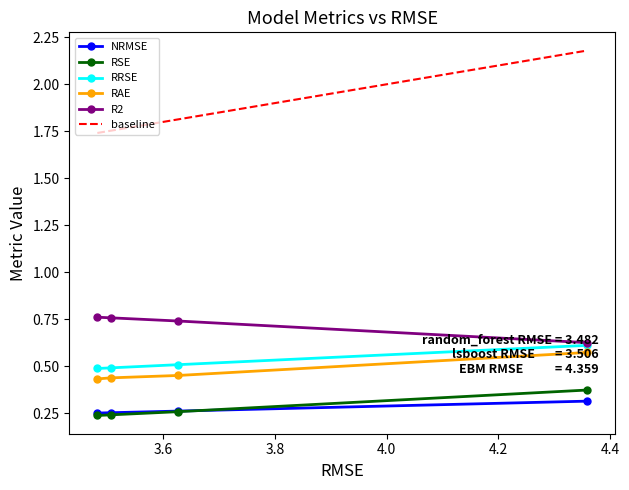

True or false: RSE and baseline cross at least once.

False